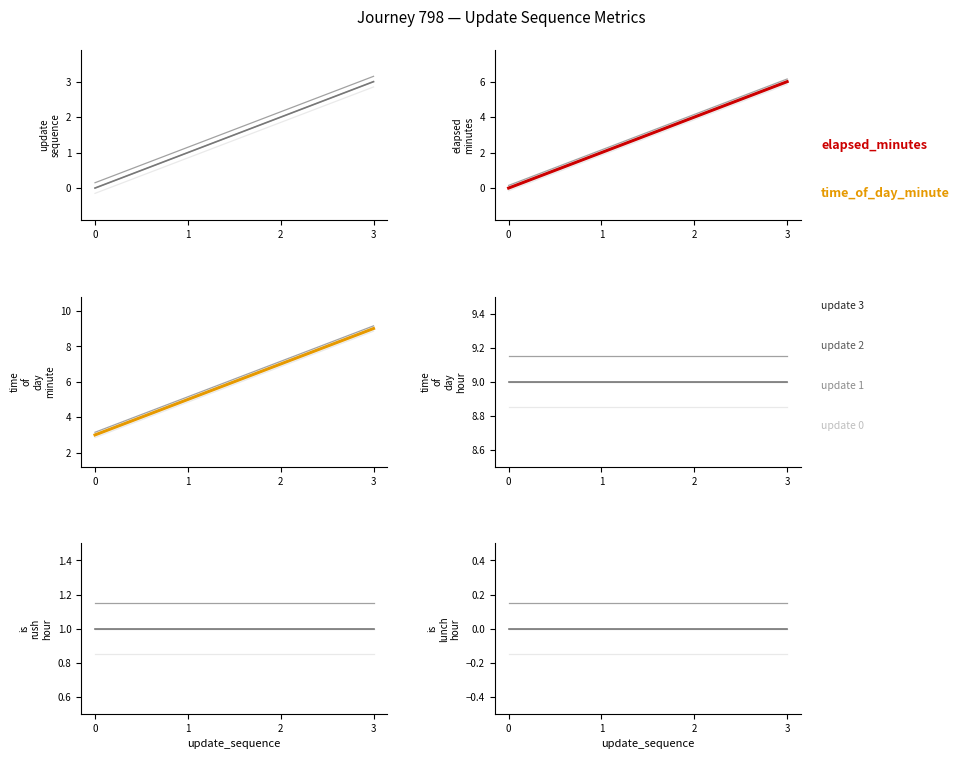

True or false: update_sequence and is_lunch_hour intersect in this chart.

False